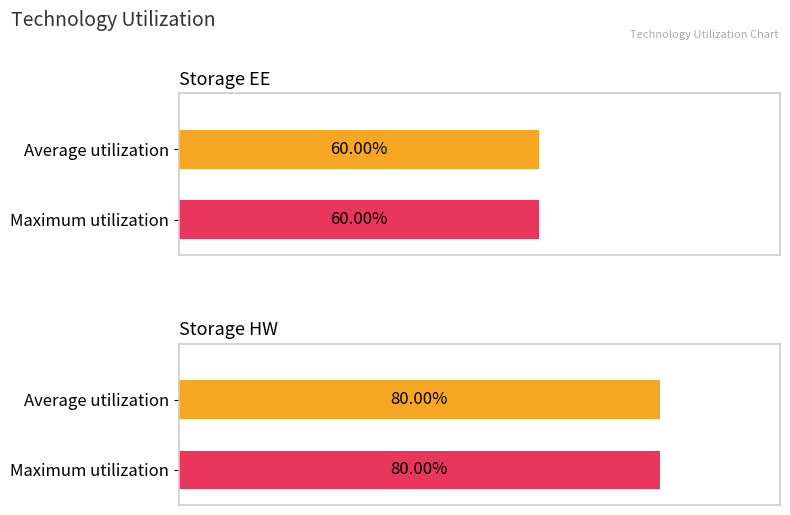

Does the chart contain stacked bars?

No